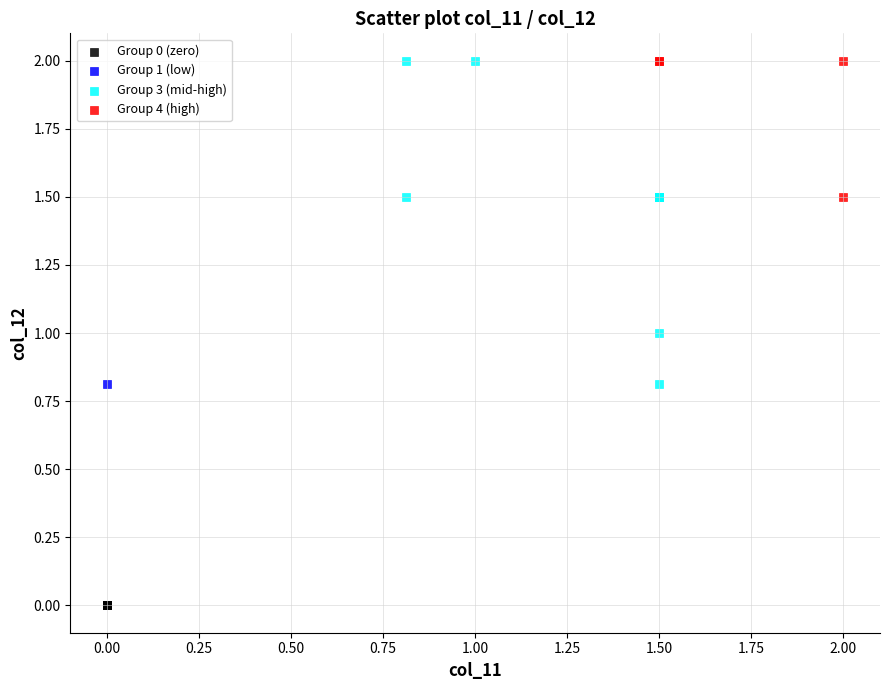

What are all the series names shown in the legend?

Group 0 (zero), Group 1 (low), Group 3 (mid-high), Group 4 (high)